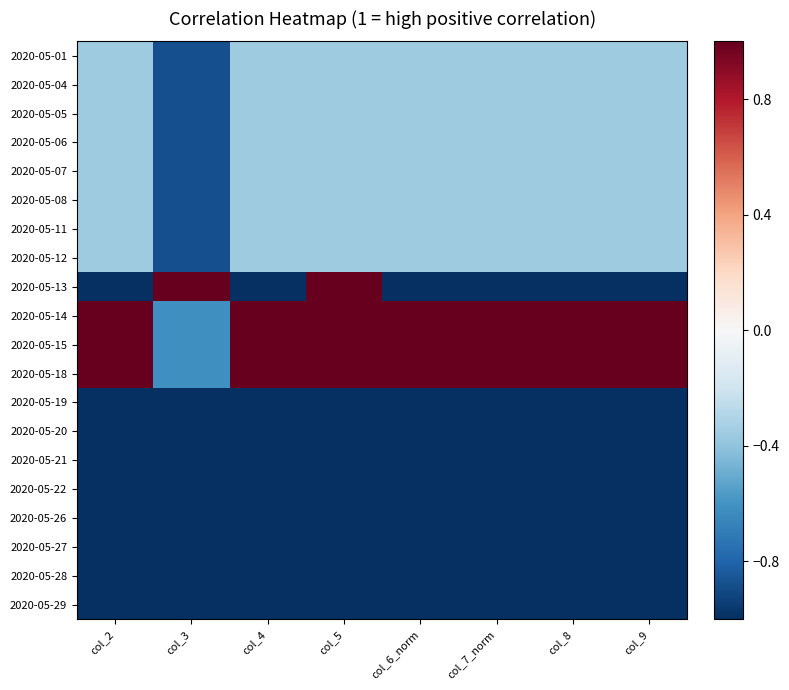

Reading left to right, extract all data points from this chart.

2020-05-01: col_2=-0.4	col_3=-0.9	col_4=-0.4	col_5=-0.4	col_6_norm=-0.4	col_7_norm=-0.4	col_8=-0.4	col_9=-0.4
2020-05-04: col_2=-0.4	col_3=-0.9	col_4=-0.4	col_5=-0.4	col_6_norm=-0.4	col_7_norm=-0.4	col_8=-0.4	col_9=-0.4
2020-05-05: col_2=-0.4	col_3=-0.9	col_4=-0.4	col_5=-0.4	col_6_norm=-0.4	col_7_norm=-0.4	col_8=-0.4	col_9=-0.4
2020-05-06: col_2=-0.4	col_3=-0.9	col_4=-0.4	col_5=-0.4	col_6_norm=-0.4	col_7_norm=-0.4	col_8=-0.4	col_9=-0.4
2020-05-07: col_2=-0.4	col_3=-0.9	col_4=-0.4	col_5=-0.4	col_6_norm=-0.4	col_7_norm=-0.4	col_8=-0.4	col_9=-0.4
2020-05-08: col_2=-0.4	col_3=-0.9	col_4=-0.4	col_5=-0.4	col_6_norm=-0.4	col_7_norm=-0.4	col_8=-0.4	col_9=-0.4
2020-05-11: col_2=-0.4	col_3=-0.9	col_4=-0.4	col_5=-0.4	col_6_norm=-0.4	col_7_norm=-0.4	col_8=-0.4	col_9=-0.4
2020-05-12: col_2=-0.4	col_3=-0.9	col_4=-0.4	col_5=-0.4	col_6_norm=-0.4	col_7_norm=-0.4	col_8=-0.4	col_9=-0.4
2020-05-13: col_2=-1.0	col_3=1.0	col_4=-1.0	col_5=1.0	col_6_norm=-1.0	col_7_norm=-1.0	col_8=-1.0	col_9=-1.0
2020-05-14: col_2=1.0	col_3=-0.6	col_4=1.0	col_5=1.0	col_6_norm=1.0	col_7_norm=1.0	col_8=1.0	col_9=1.0
2020-05-15: col_2=1.0	col_3=-0.6	col_4=1.0	col_5=1.0	col_6_norm=1.0	col_7_norm=1.0	col_8=1.0	col_9=1.0
2020-05-18: col_2=1.0	col_3=-0.6	col_4=1.0	col_5=1.0	col_6_norm=1.0	col_7_norm=1.0	col_8=1.0	col_9=1.0
2020-05-19: col_2=-1.0	col_3=-1.0	col_4=-1.0	col_5=-1.0	col_6_norm=-1.0	col_7_norm=-1.0	col_8=-1.0	col_9=-1.0
2020-05-20: col_2=-1.0	col_3=-1.0	col_4=-1.0	col_5=-1.0	col_6_norm=-1.0	col_7_norm=-1.0	col_8=-1.0	col_9=-1.0
2020-05-21: col_2=-1.0	col_3=-1.0	col_4=-1.0	col_5=-1.0	col_6_norm=-1.0	col_7_norm=-1.0	col_8=-1.0	col_9=-1.0
2020-05-22: col_2=-1.0	col_3=-1.0	col_4=-1.0	col_5=-1.0	col_6_norm=-1.0	col_7_norm=-1.0	col_8=-1.0	col_9=-1.0
2020-05-26: col_2=-1.0	col_3=-1.0	col_4=-1.0	col_5=-1.0	col_6_norm=-1.0	col_7_norm=-1.0	col_8=-1.0	col_9=-1.0
2020-05-27: col_2=-1.0	col_3=-1.0	col_4=-1.0	col_5=-1.0	col_6_norm=-1.0	col_7_norm=-1.0	col_8=-1.0	col_9=-1.0
2020-05-28: col_2=-1.0	col_3=-1.0	col_4=-1.0	col_5=-1.0	col_6_norm=-1.0	col_7_norm=-1.0	col_8=-1.0	col_9=-1.0
2020-05-29: col_2=-1.0	col_3=-1.0	col_4=-1.0	col_5=-1.0	col_6_norm=-1.0	col_7_norm=-1.0	col_8=-1.0	col_9=-1.0